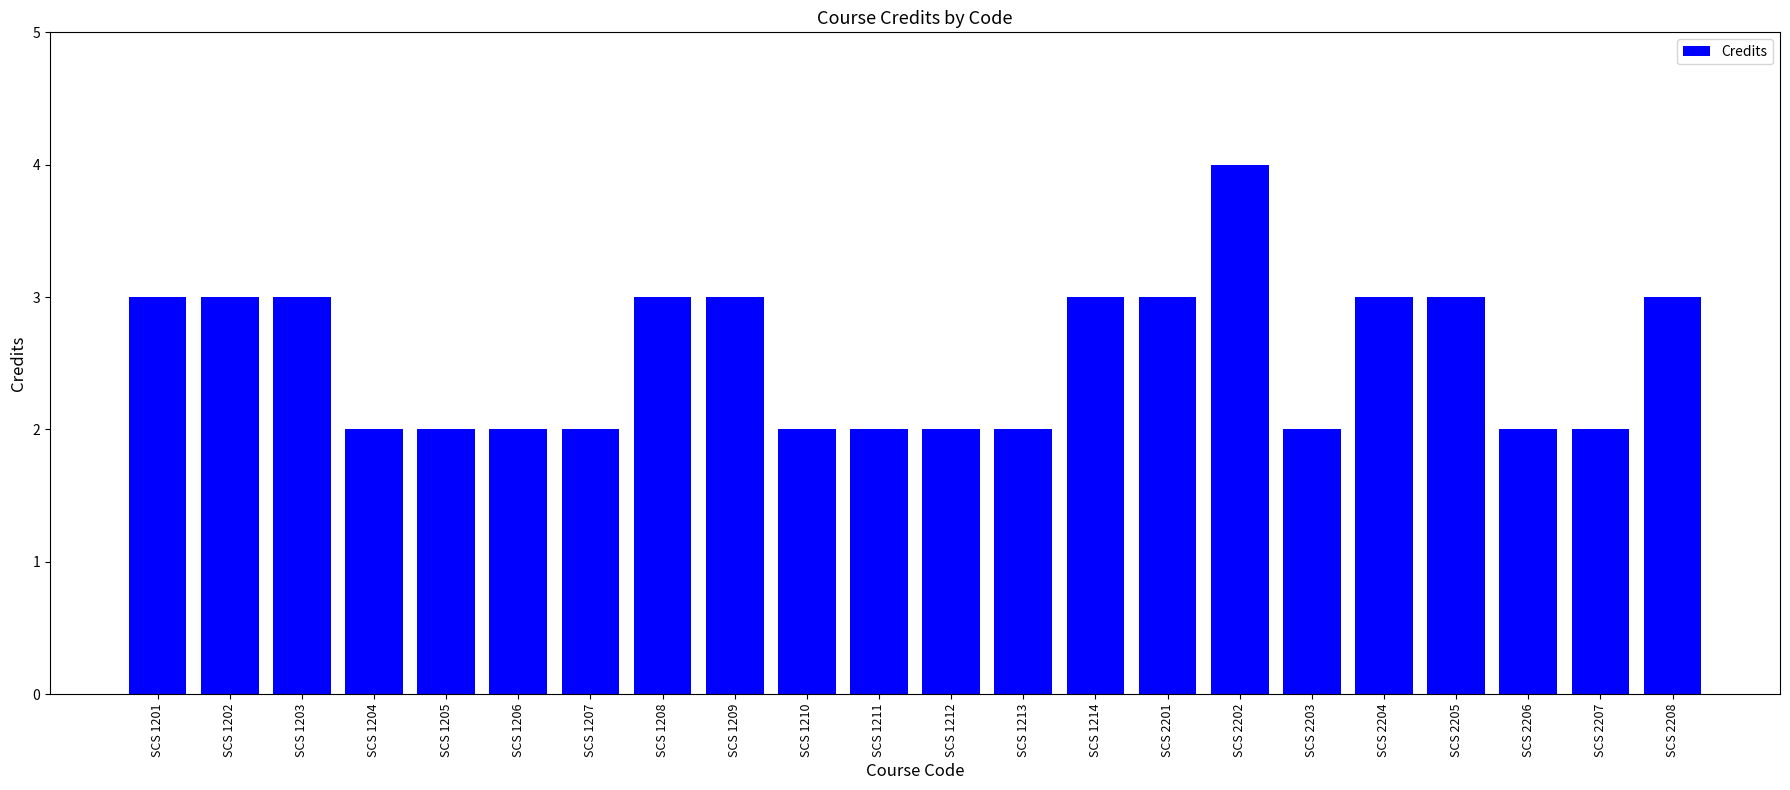

Is it true that the value at SCS 1208 is 2?

False